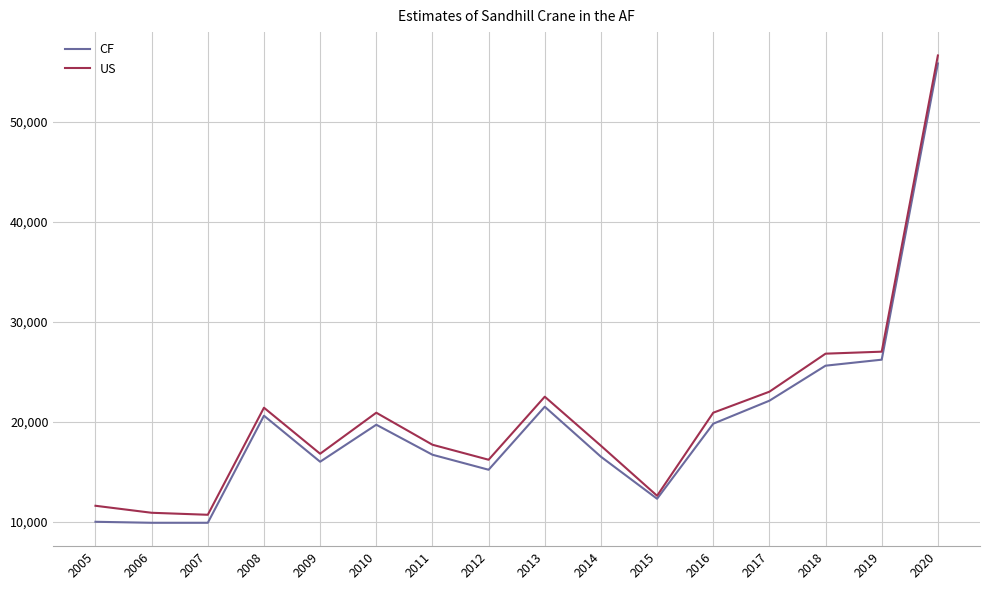

What is the highest value of the US series?

56600